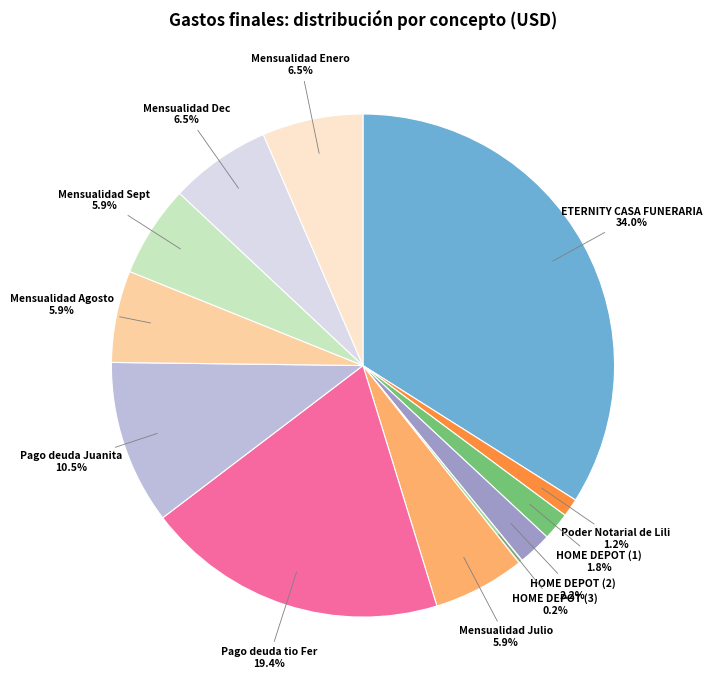

Is it true that Pago deuda tio Fer is 19% of the pie?

True